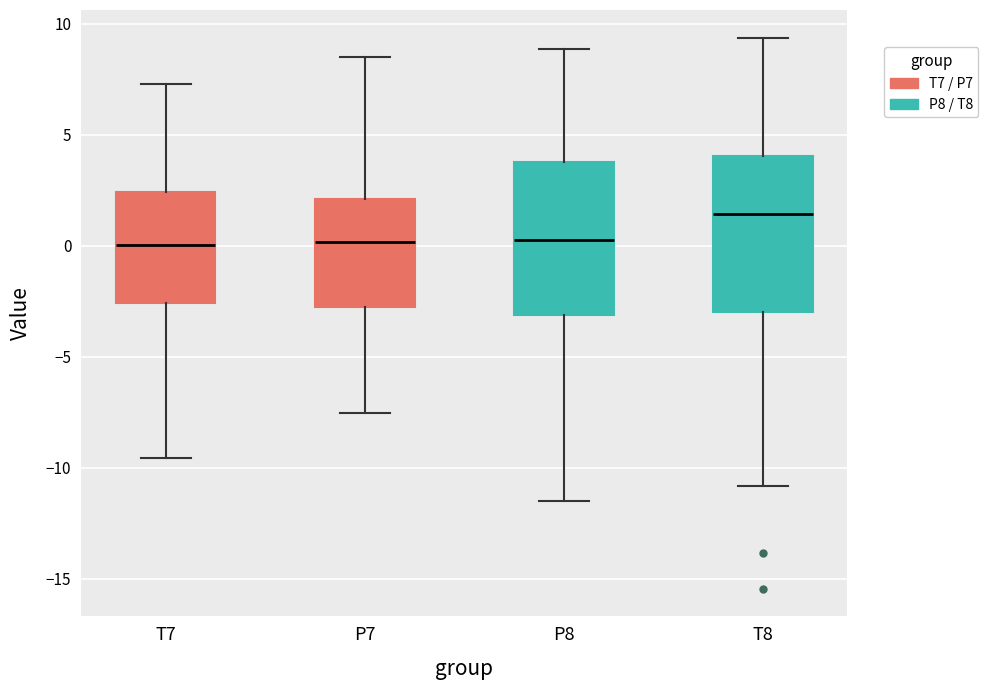

Where is the lower edge of the box for P7 on the y-axis? The values are not printed on the chart, so give them approximately, as read against the axis.

-3.0